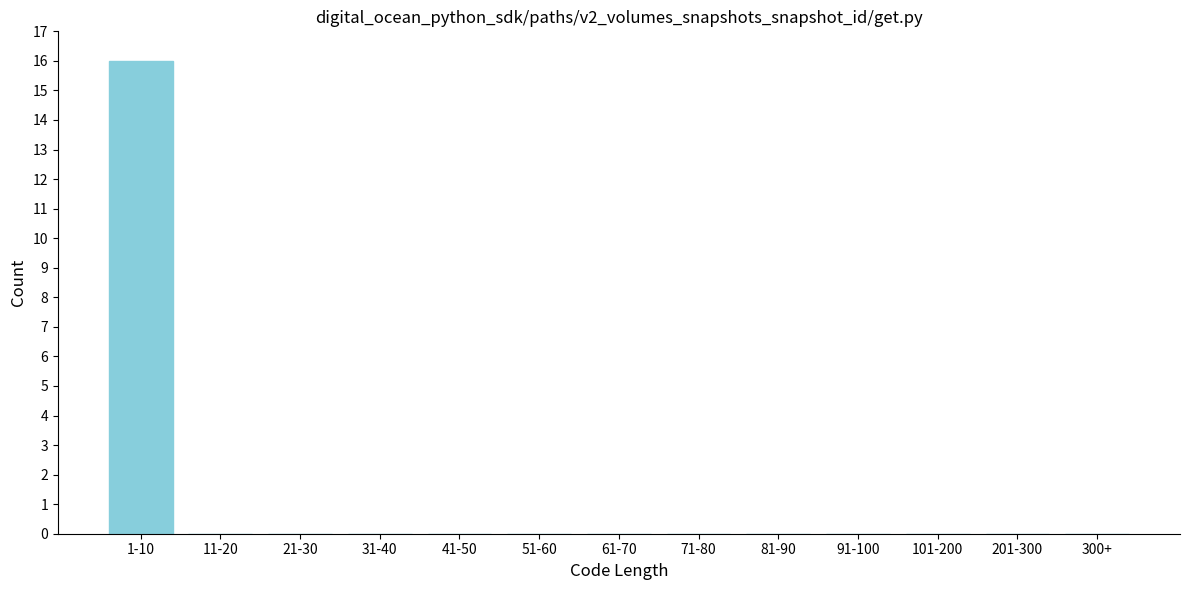

Reading left to right, what are all the values shown in this chart?

1-10=16	11-20=0	21-30=0	31-40=0	41-50=0	51-60=0	61-70=0	71-80=0	81-90=0	91-100=0	101-200=0	201-300=0	300+=0